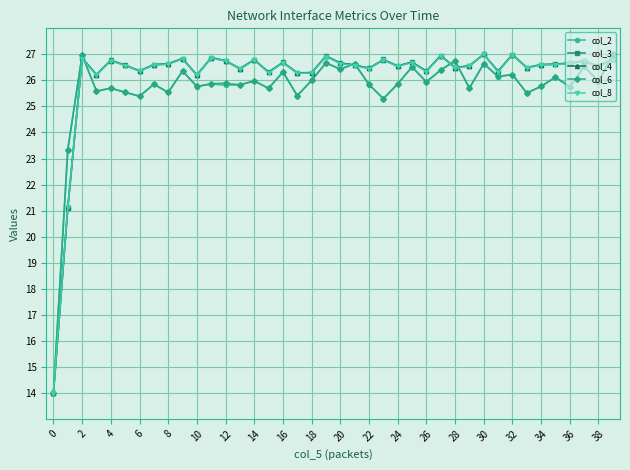

True or false: col_6 has more than 1 interior local peaks.

True